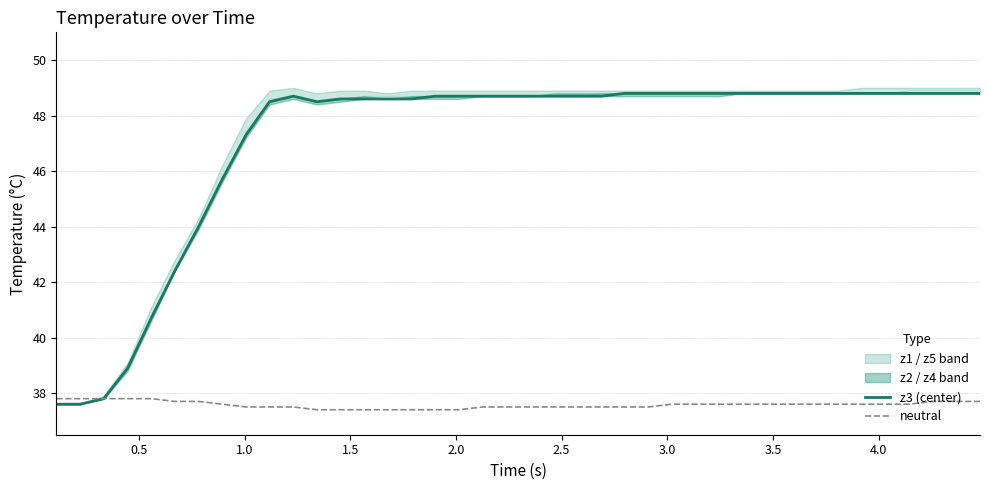

Which series has the largest total across all categories?

z3 (center)